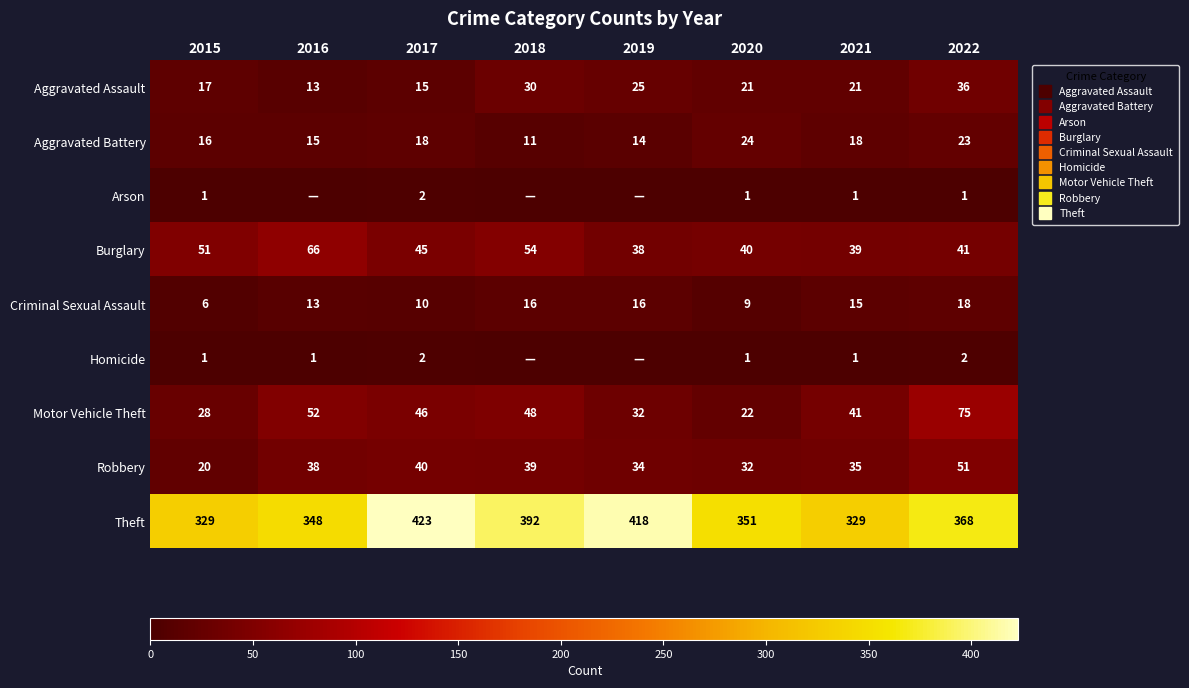

Where is Homicide nearest to the value 1?

2015